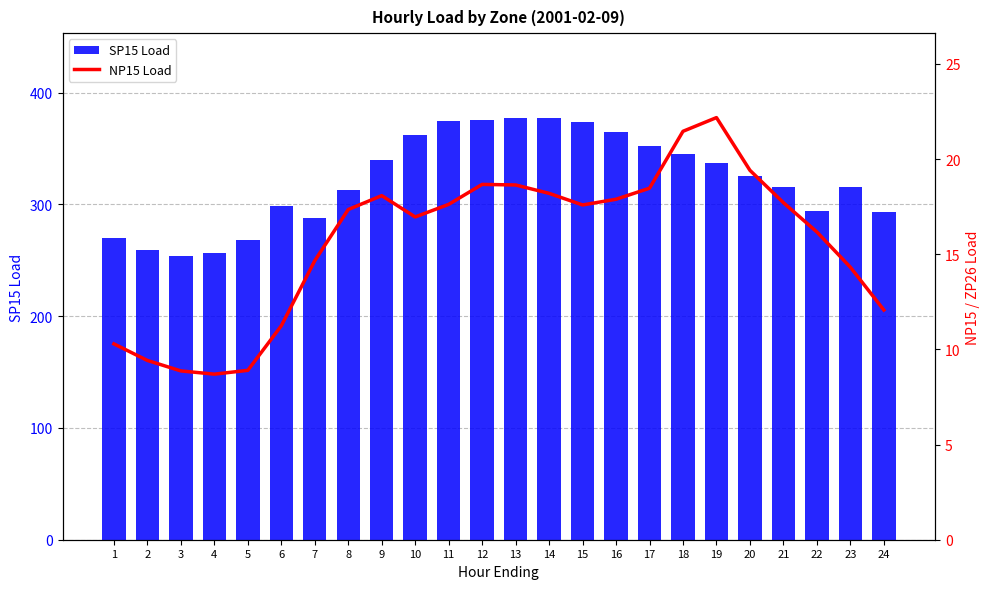

At which label does NP15 Load first exceed 17?

8